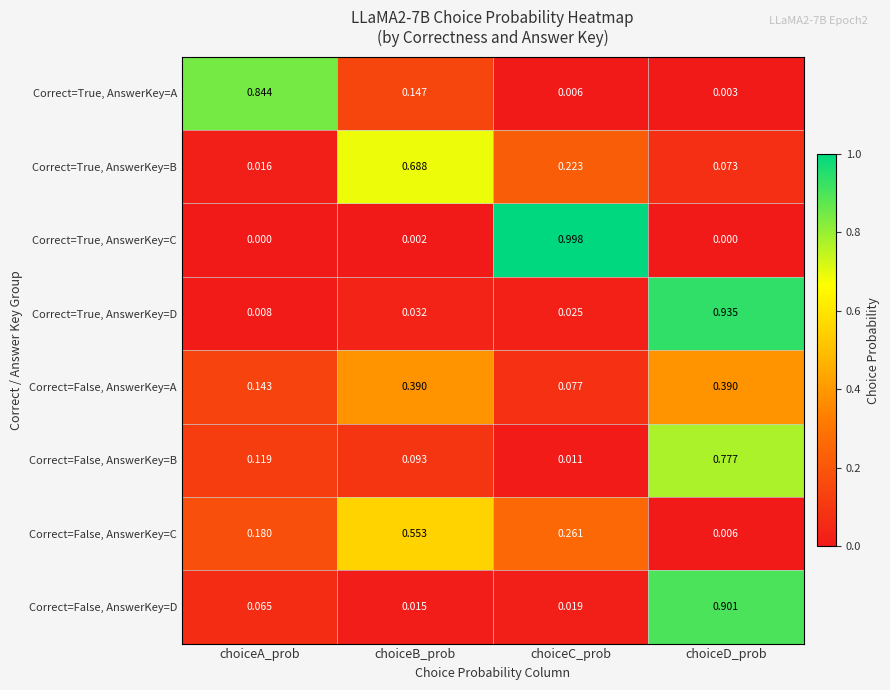

What is the total value across all series at choiceD_prob?

3.1